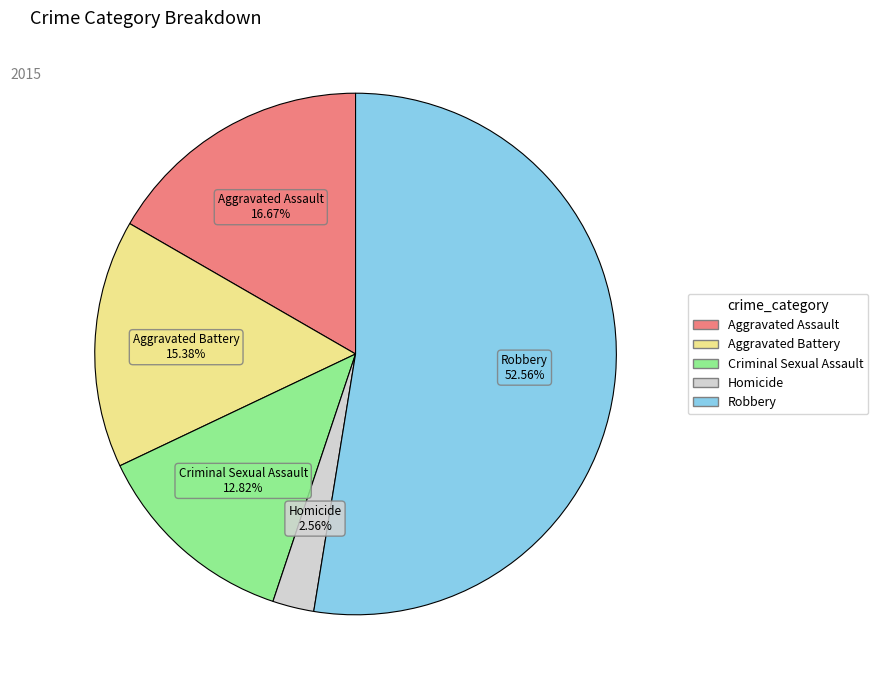

Is there a majority slice in this chart?

Yes